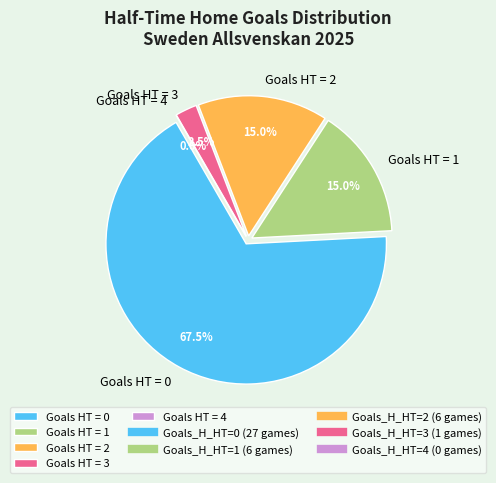

How many segments does this pie chart have?

5